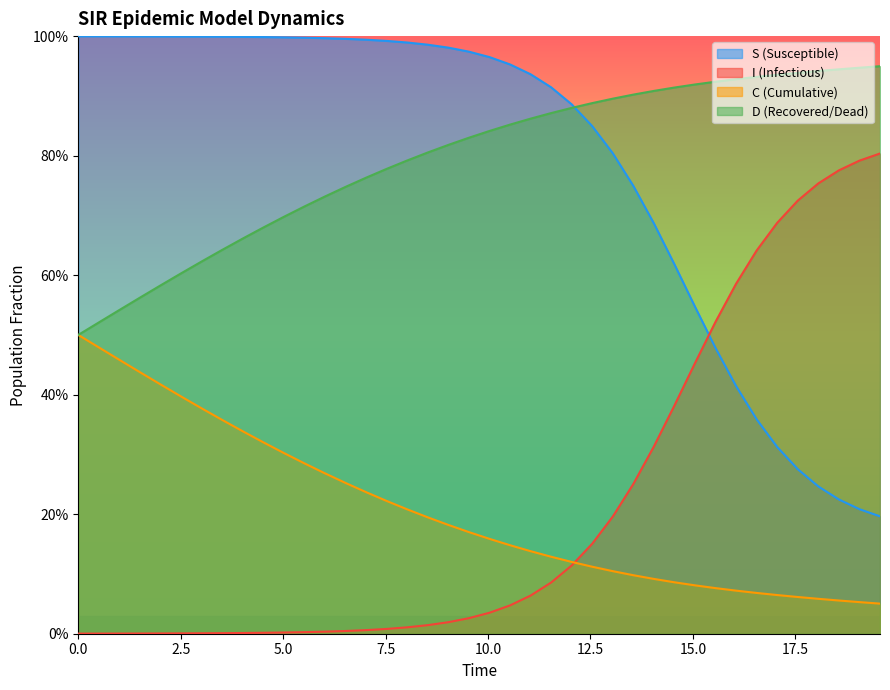

Which series has the largest range (max minus min)?

S